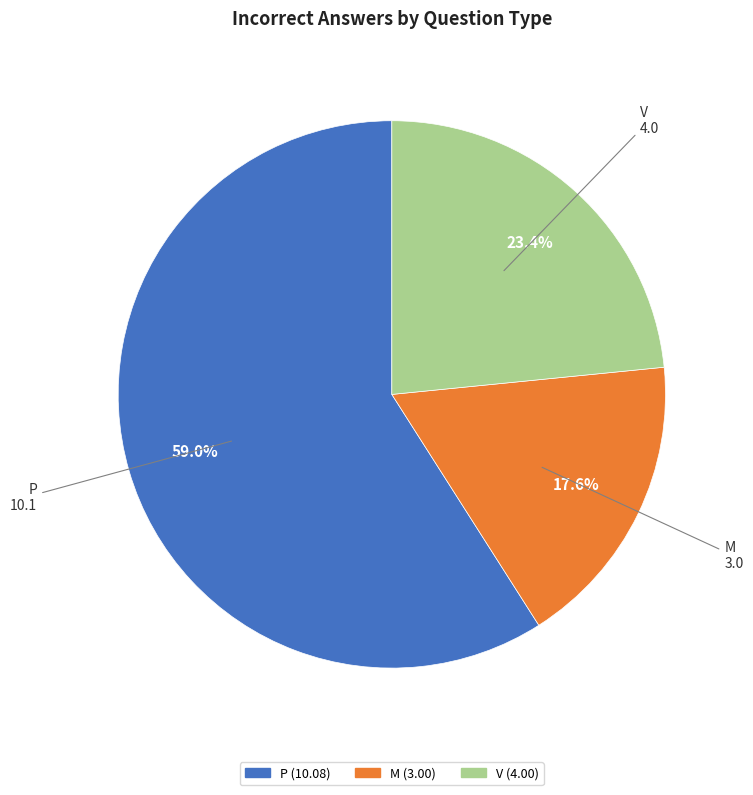

Do V and P together represent more than half of the pie?

Yes